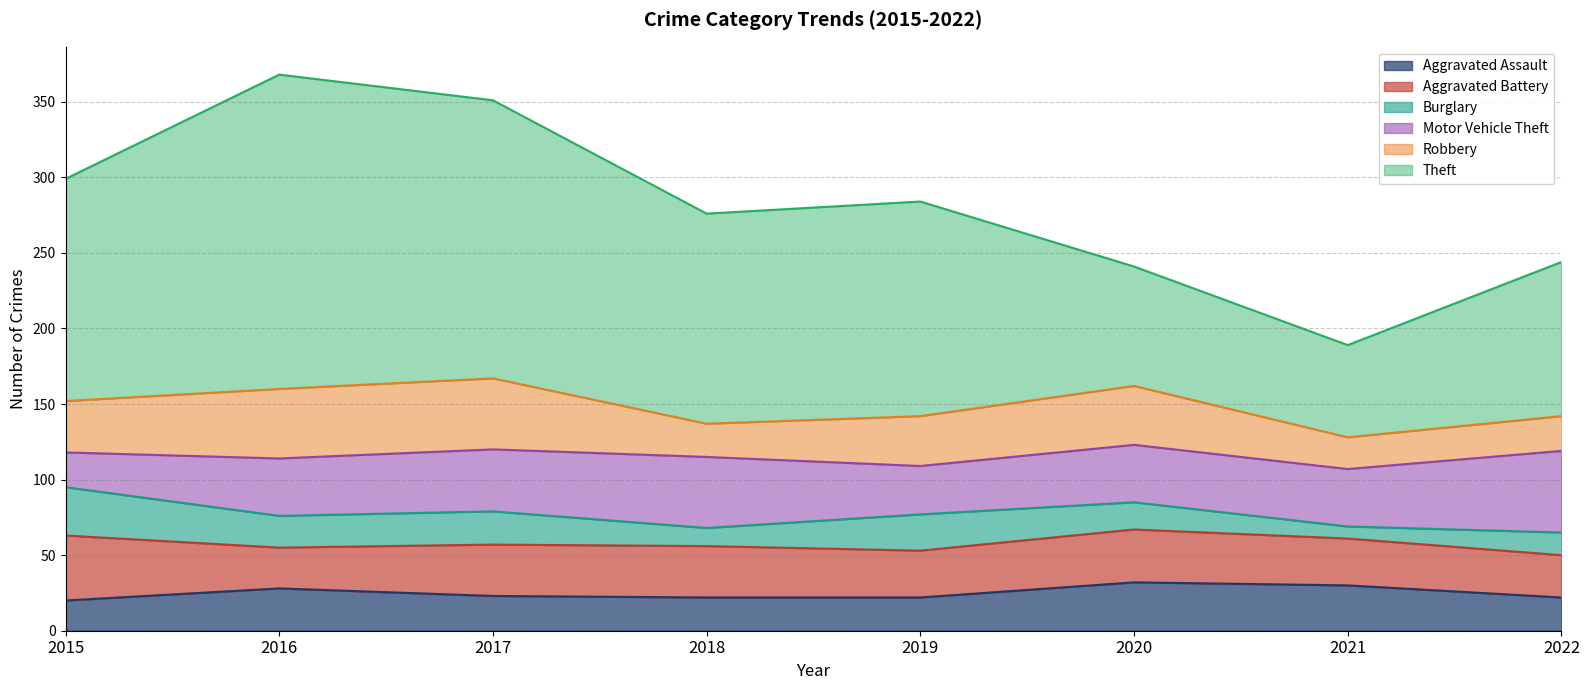

Which has a higher value, 2017 or 2021?

2021